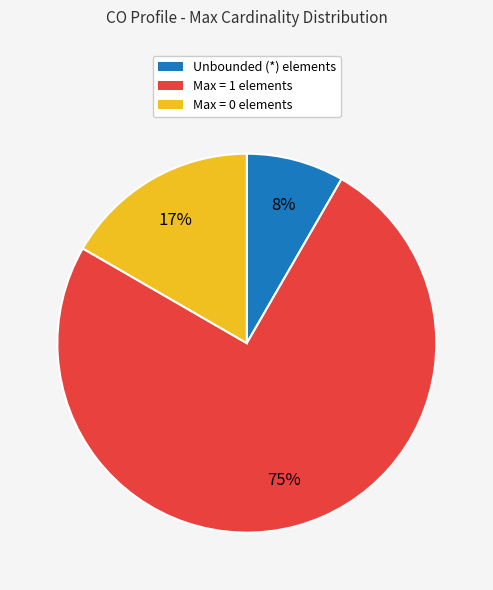

Does any single category account for the majority?

Yes